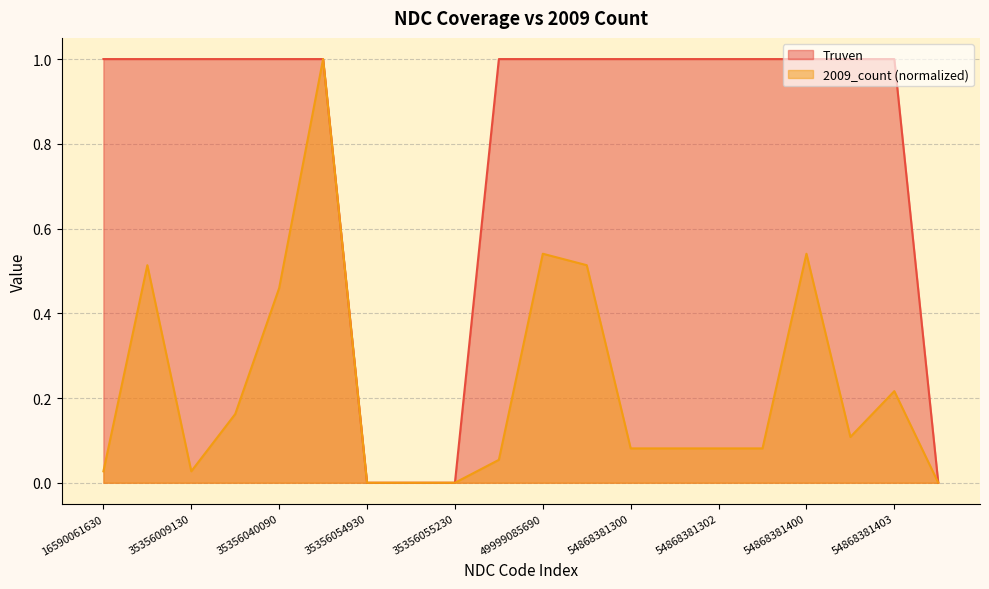

What is the spread (max minus min) of values at 49999085790?

0.5